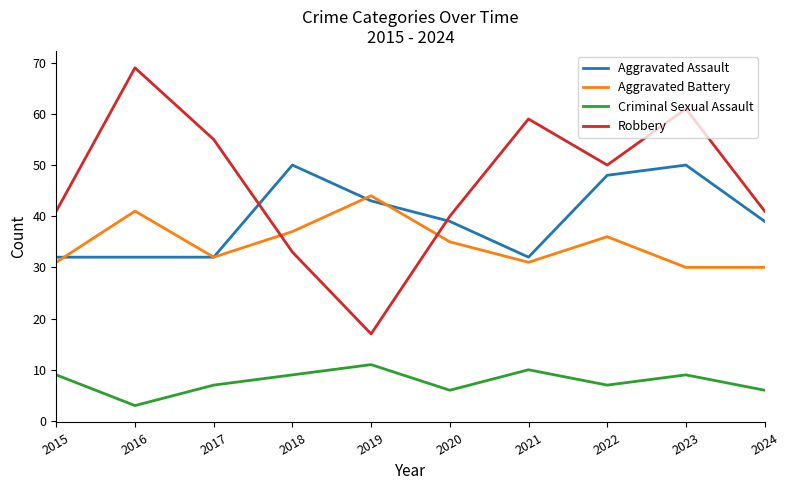

Reading left to right, list all the values displayed in this chart.

Aggravated Assault: 32	32	32	50	43	39	32	48	50	39
Aggravated Battery: 31	41	32	37	44	35	31	36	30	30
Criminal Sexual Assault: 9	3	7	9	11	6	10	7	9	6
Robbery: 41	69	55	33	17	40	59	50	61	41